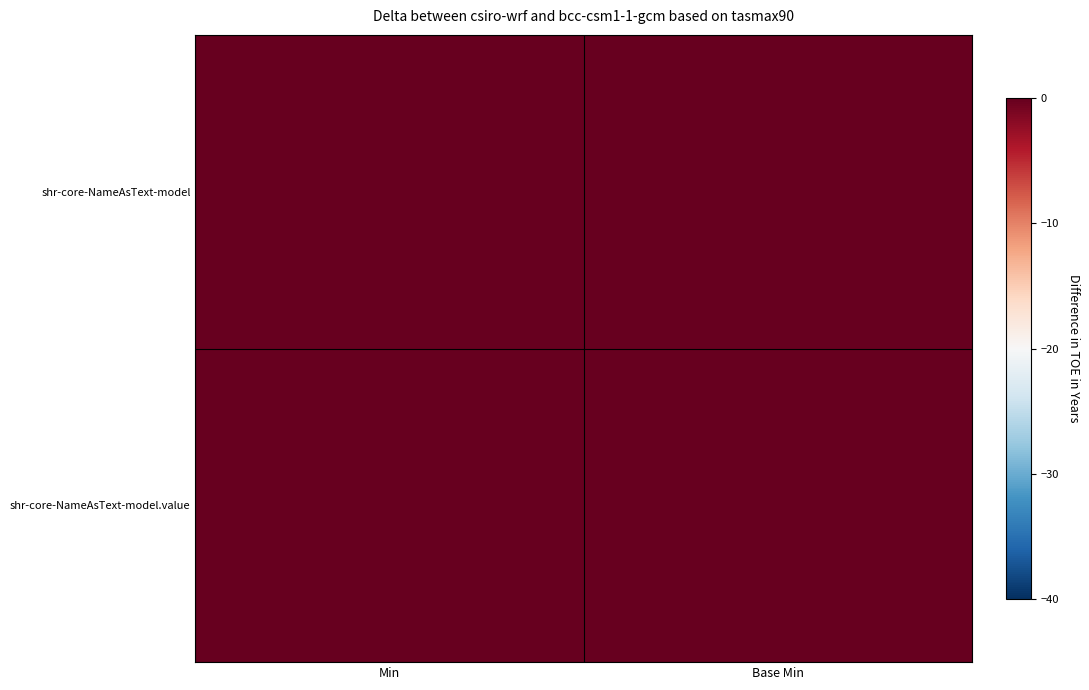

At which category is the sum across all series the highest?

Min